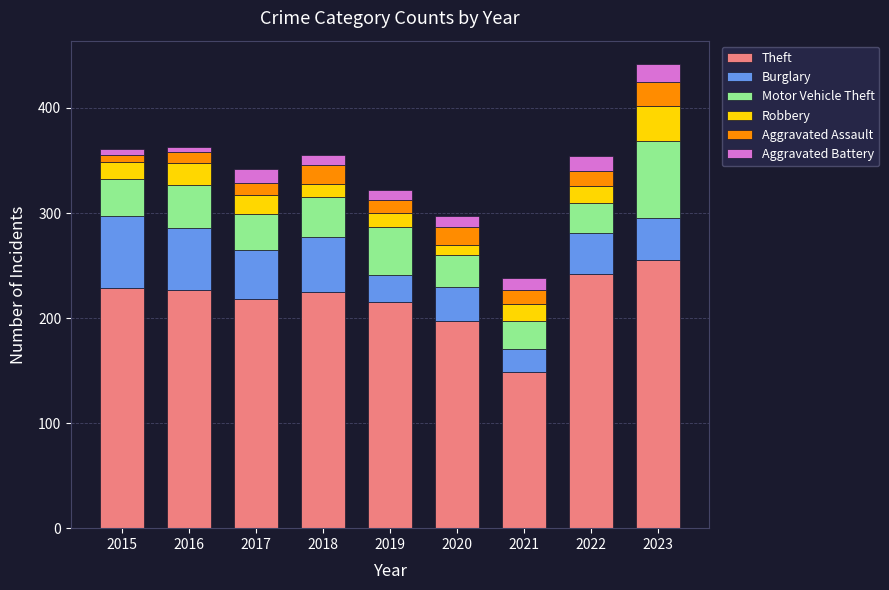

What is the total value across all series at 2020?

297